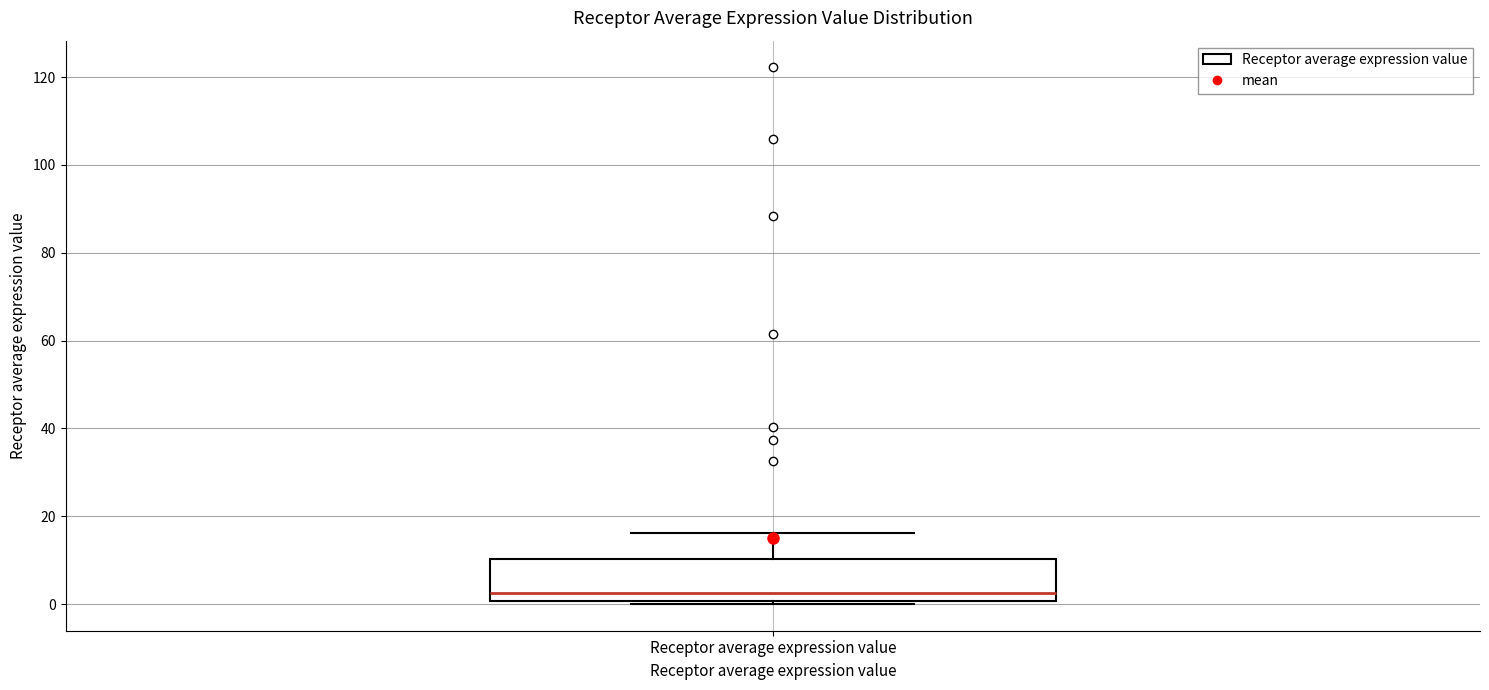

Where does the upper whisker of the box for Receptor average expression value end on the y-axis? The values are not printed on the chart, so give them approximately, as read against the axis.

16